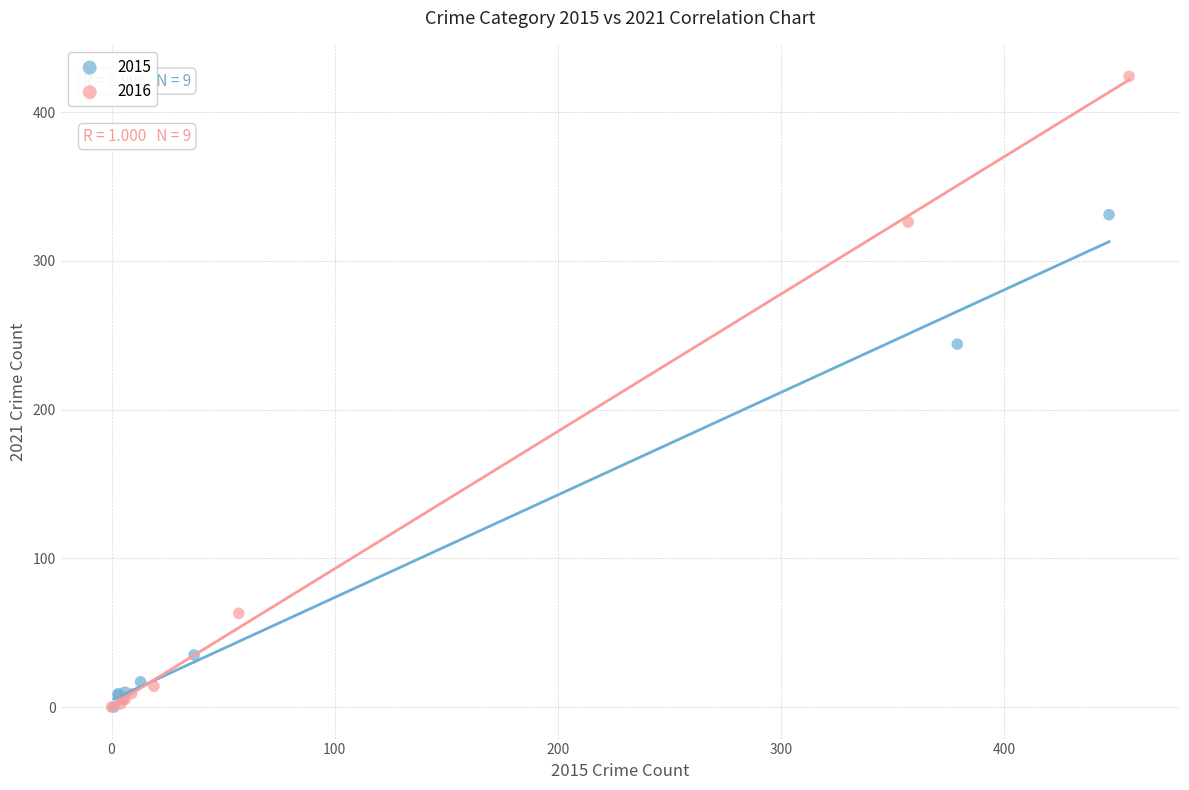

Which series contains the highest Y value?

2016